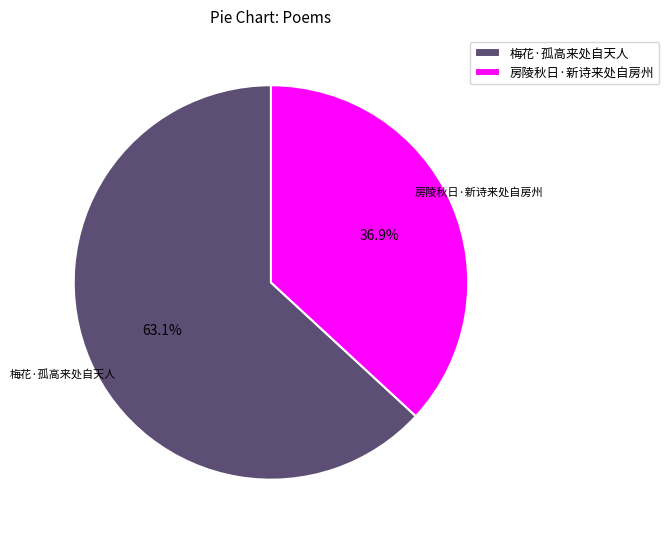

Approximately how many times larger is the value at 房陵秋日·新诗来处自房州 compared to 梅花·孤高来处自天人?

0.6